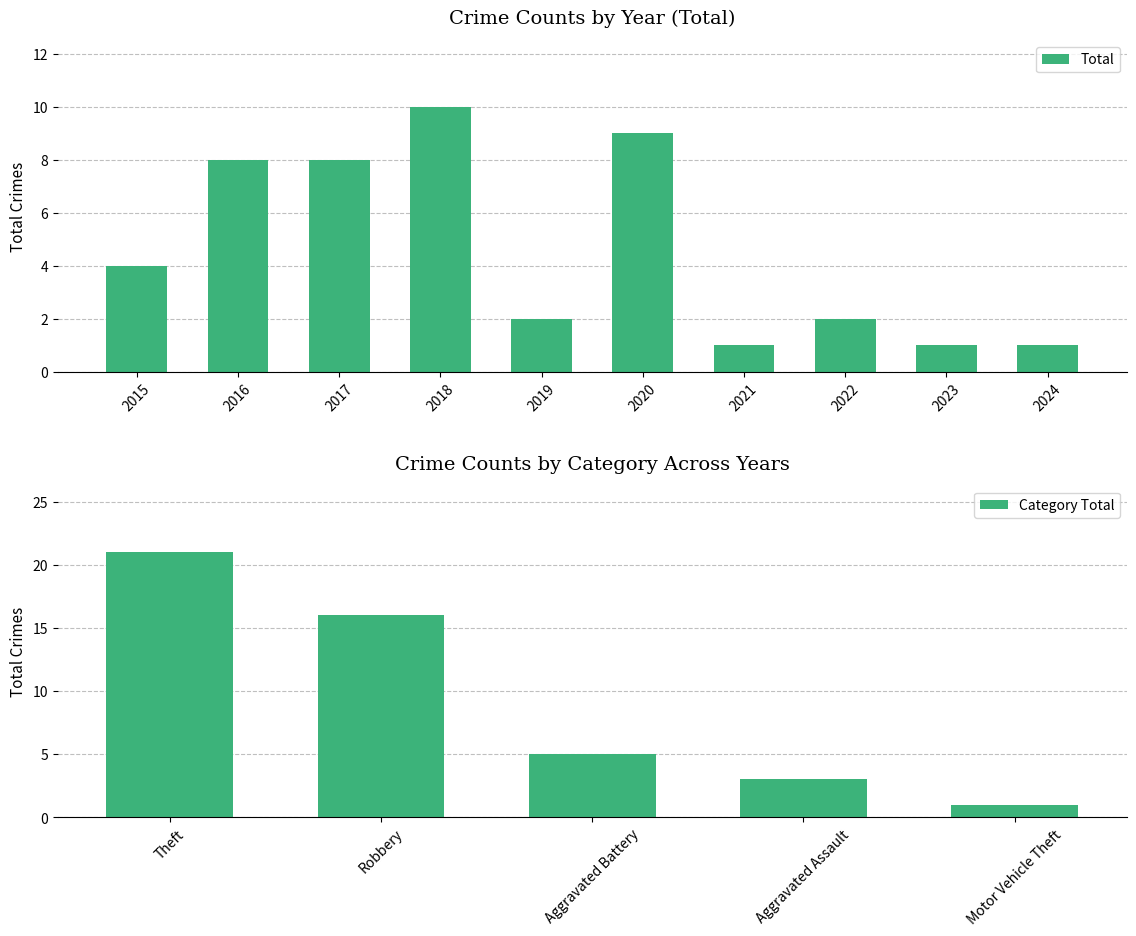

Reading left to right, extract all data points from this chart.

4	8	8	10	2	9	1	2	1	1